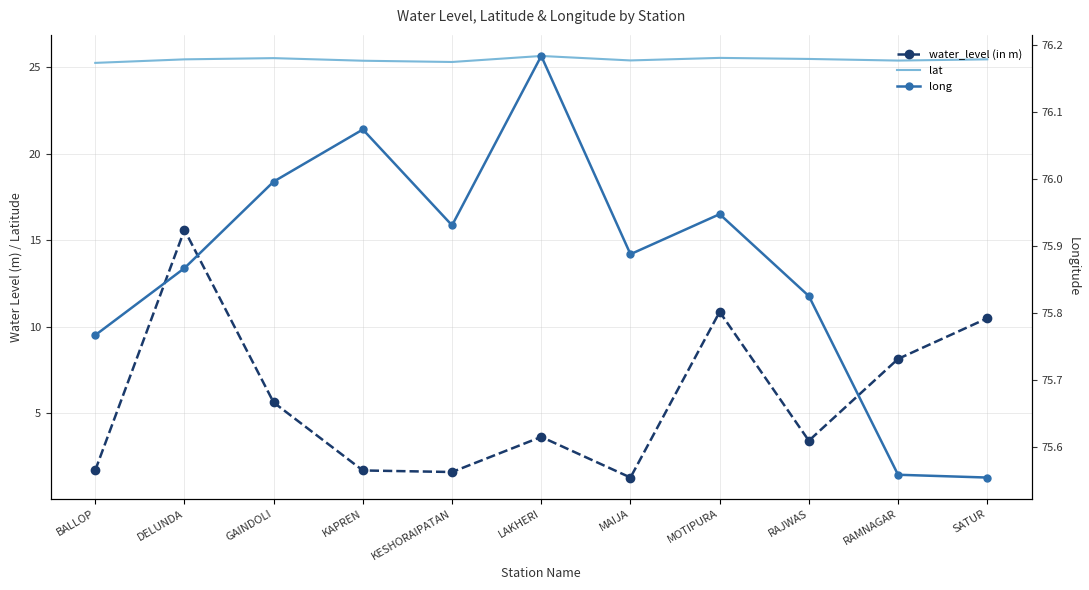

At which category is the sum across all series the highest?

DELUNDA